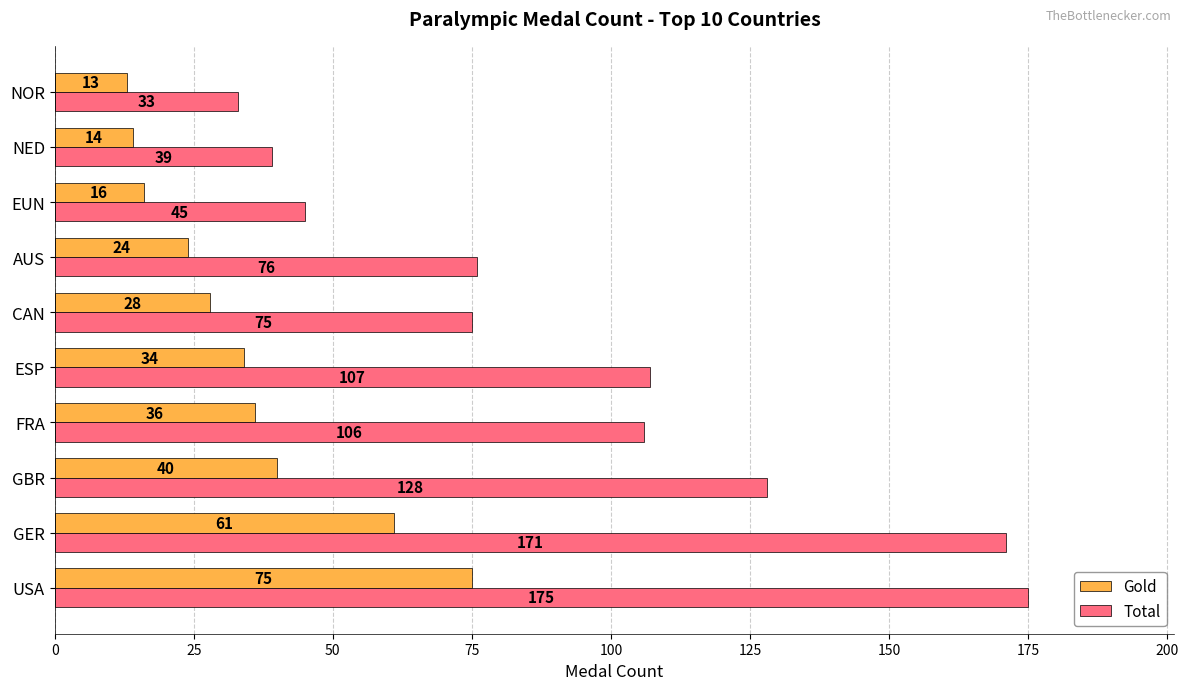

Which series has the widest spread of values?

Total